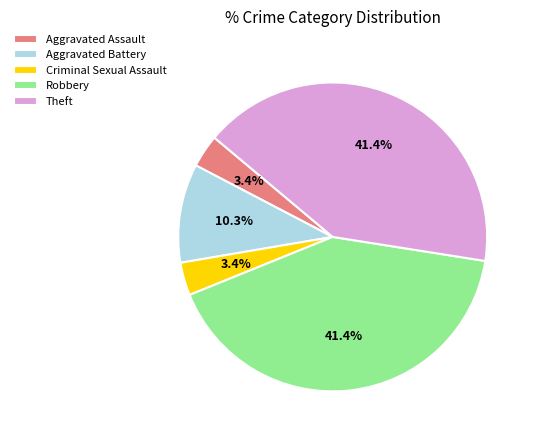

To the nearest percent, what portion does Aggravated Assault represent?

3%